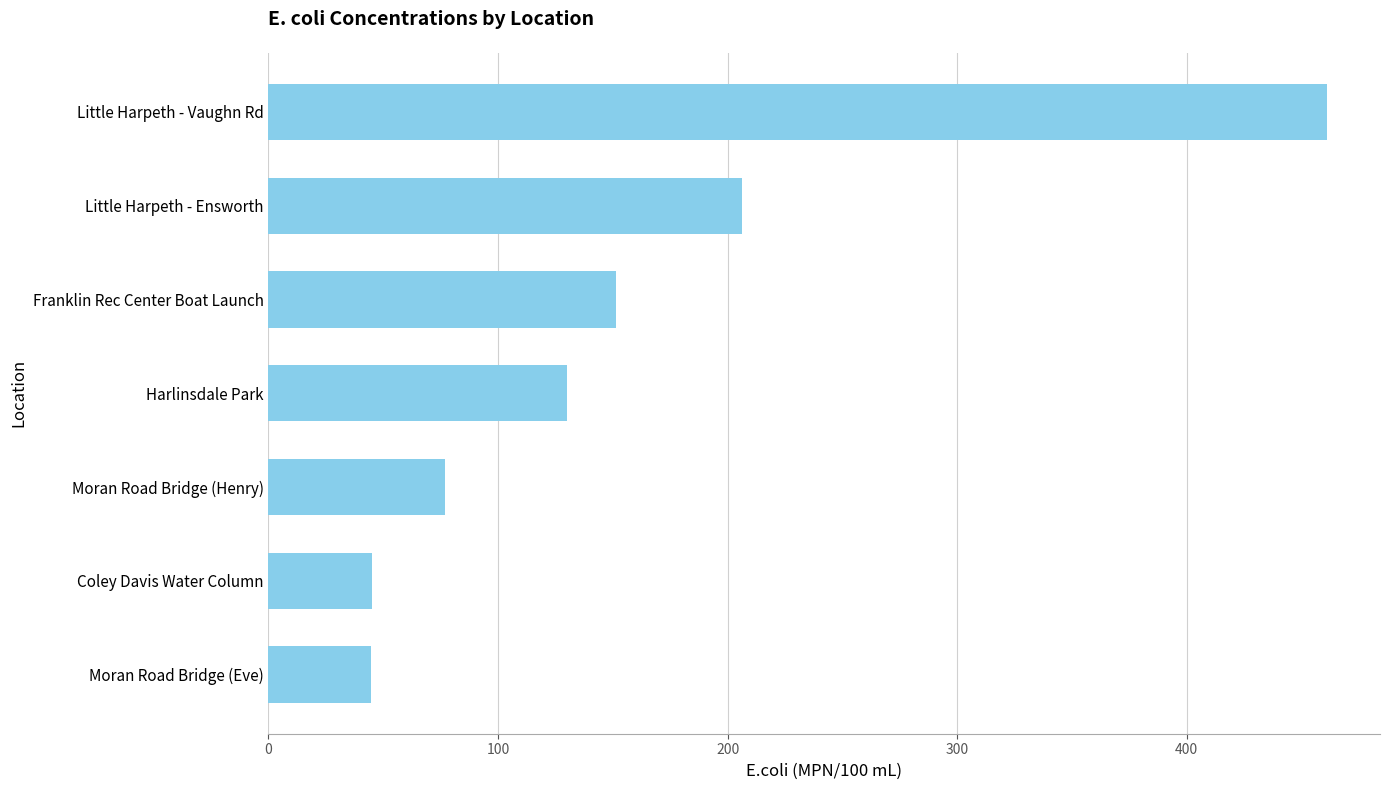

Which has a higher value, Little Harpeth - Vaughn Rd or Moran Road Bridge (Henry)?

Little Harpeth - Vaughn Rd